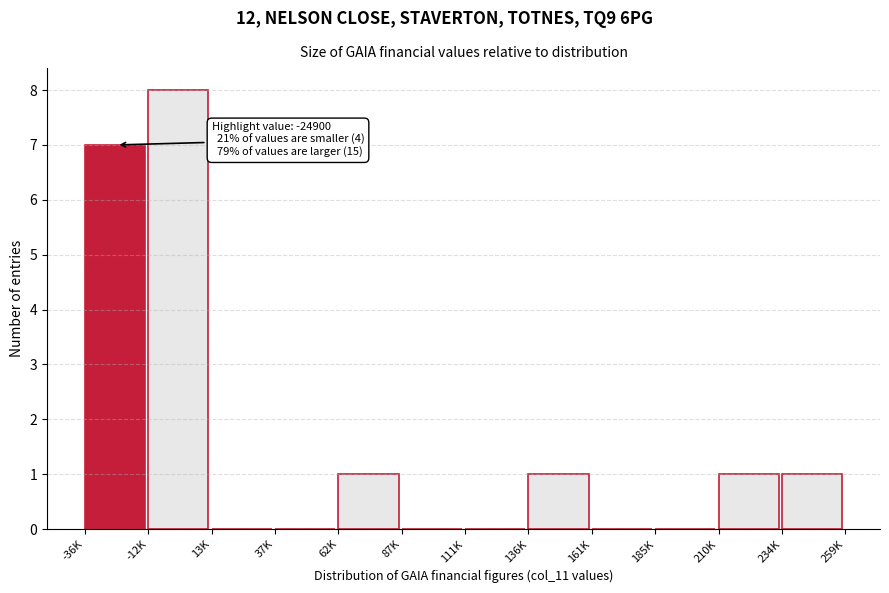

Reading right to left, what are all the values shown in this chart?

234K=1	210K=1	185K=0	161K=0	136K=1	111K=0	87K=0	62K=1	37K=0	13K=0	-12K=8	-36K=7